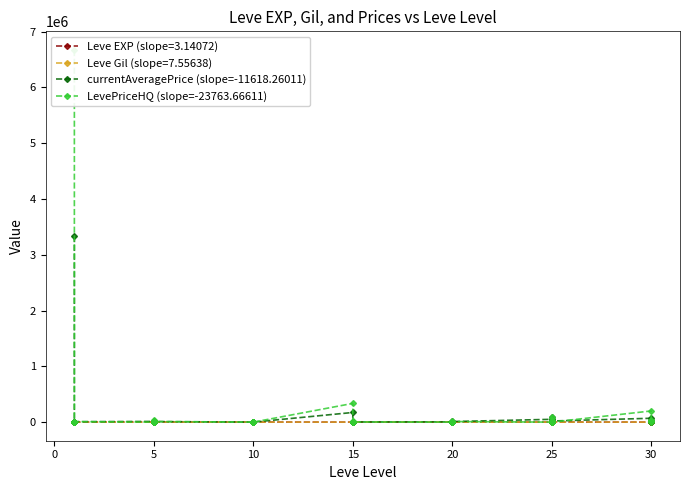

What is the label of the 37th point from the left?

30